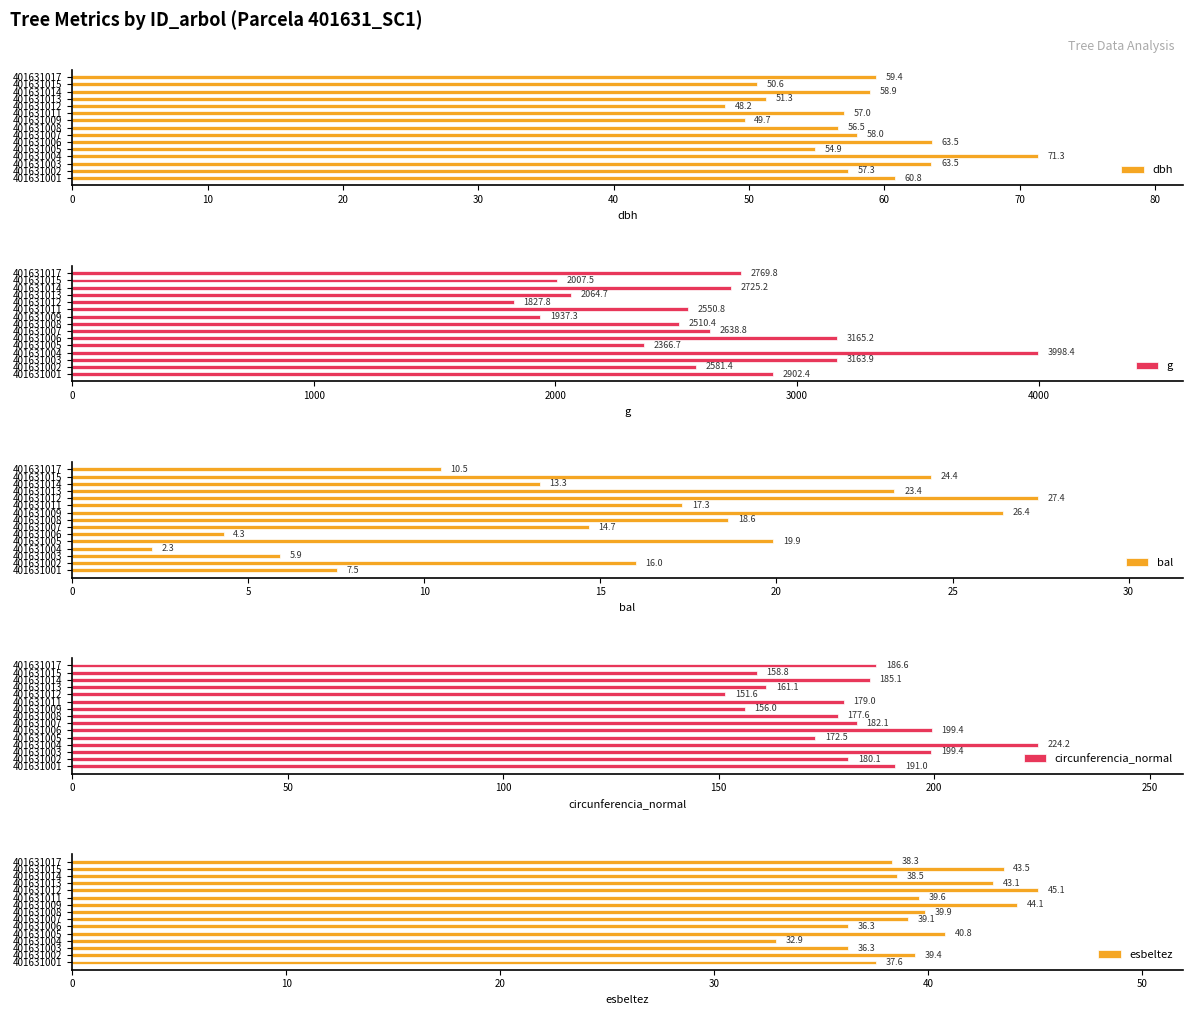

What is the difference between the dbh values at 401631013 and 401631011?

5.7